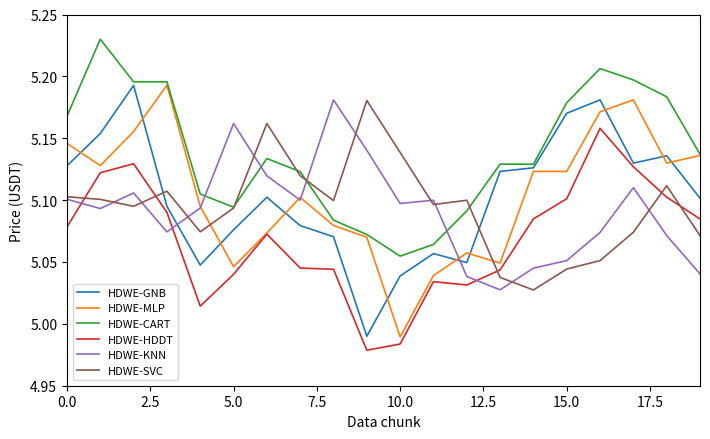

At how many categories does at least one series exceed 5?

20